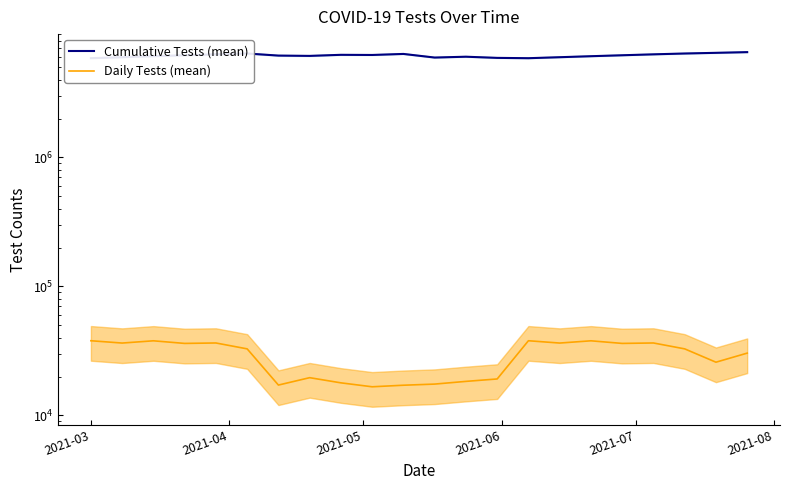

The Daily Tests (mean) series shows 28612 at 6. True or false?

False